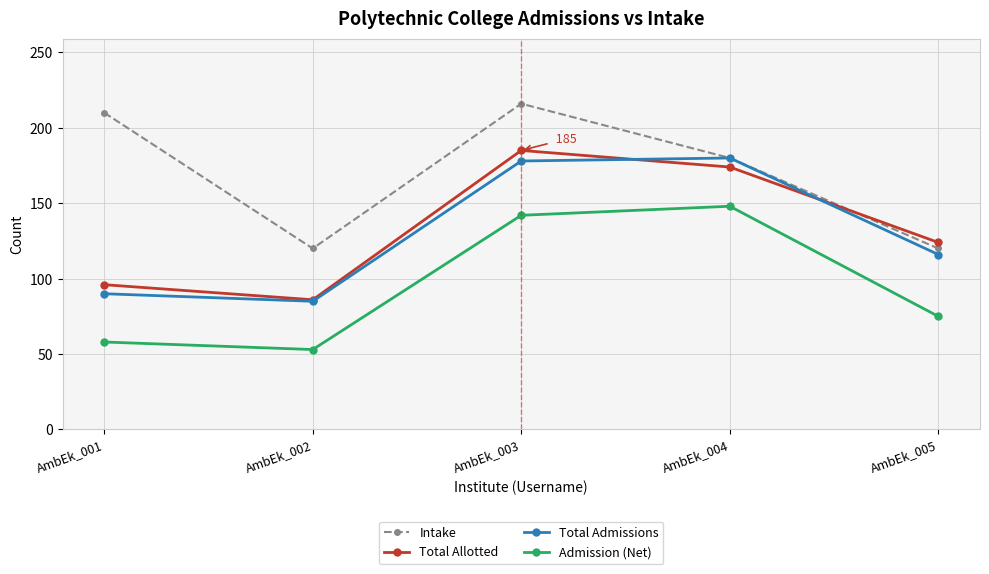

True or false: Admission (Net) and Total Admissions cross at least once.

False